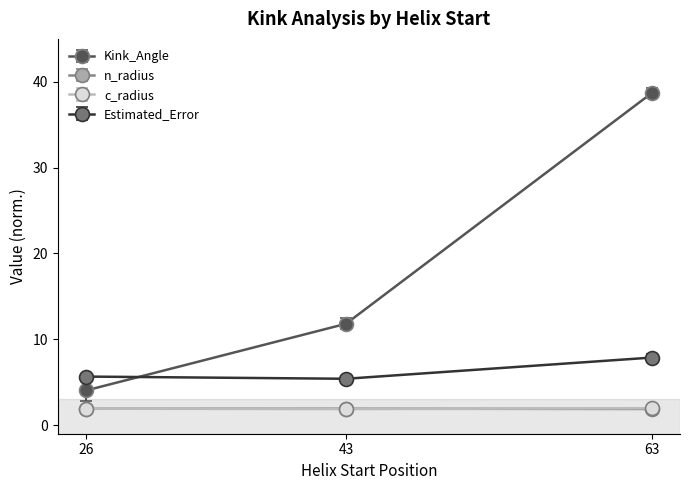

List the labels in order of Kink_Angle value, smallest first.

26, 43, 63